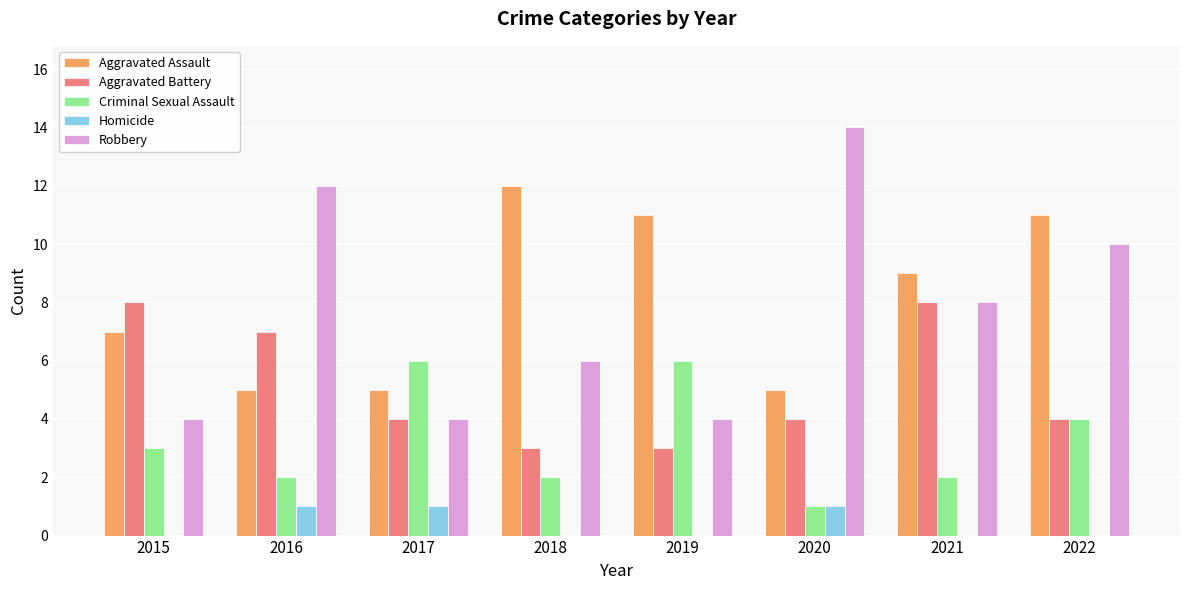

True or false: Robbery has a value of 1 at 2017.

False